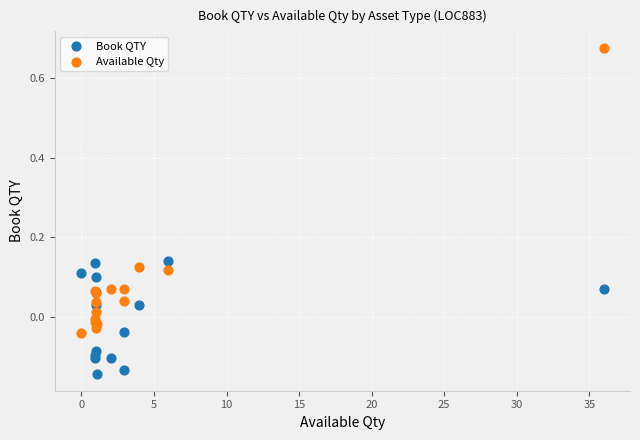

What is the X range (max minus min) for the scatter plot?

36.0